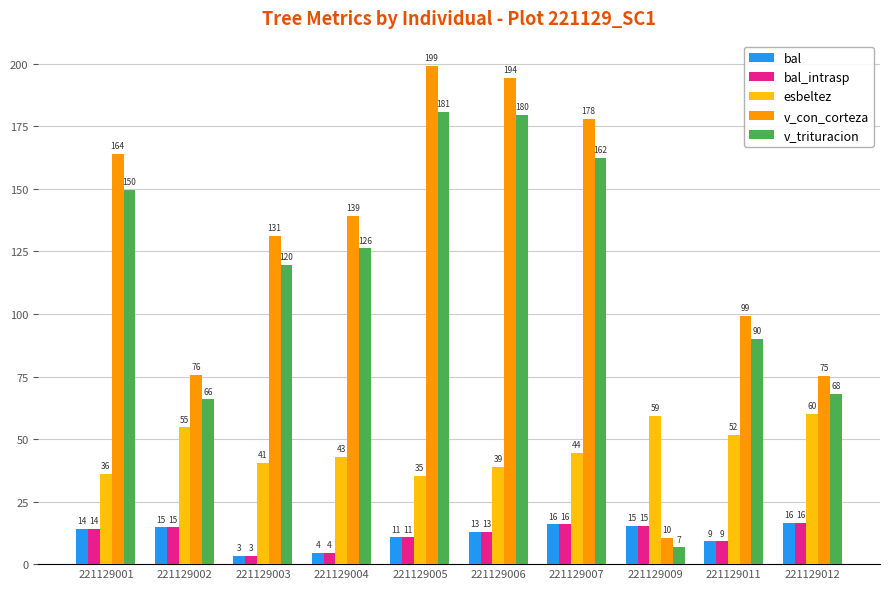

How many bars are there in each group?

5